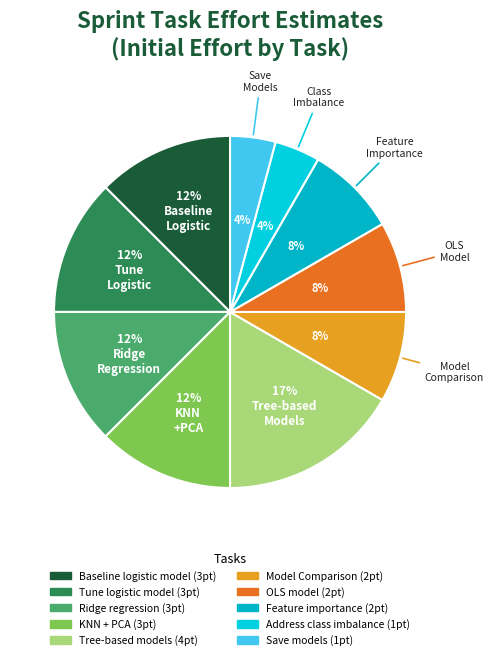

Which category has the smallest portion of the pie?

Address class imbalance